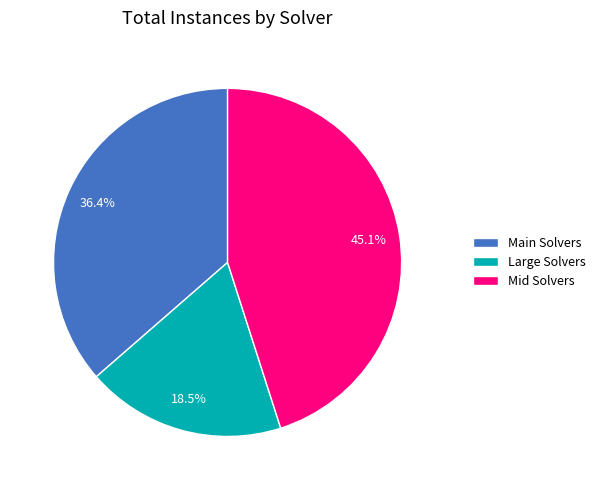

Does any single category account for the majority?

No